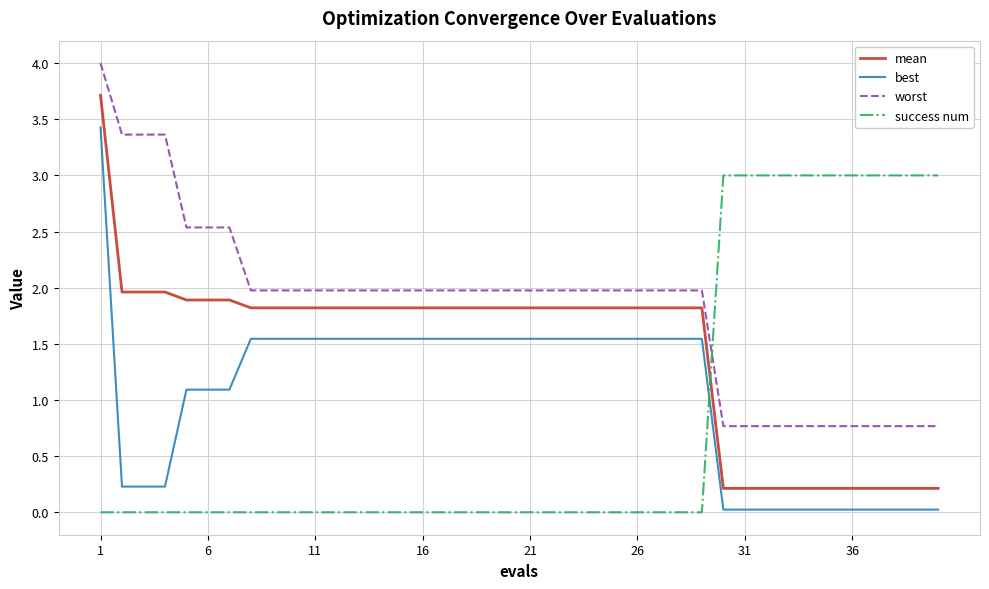

List the series in order of their overall mean, highest first.

worst, mean, best, success num